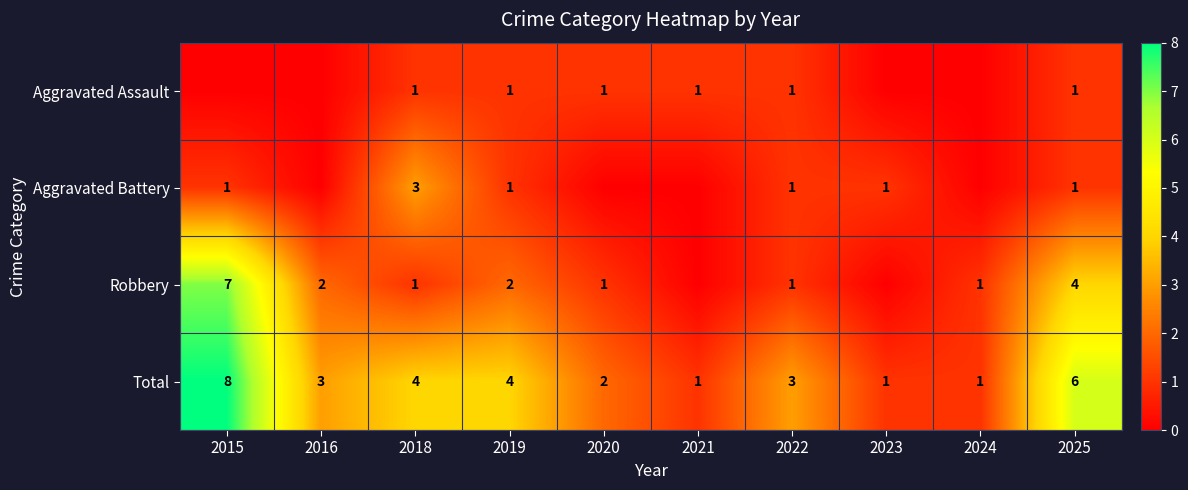

True or false: Aggravated Battery has a value of 0 at 2015.

False